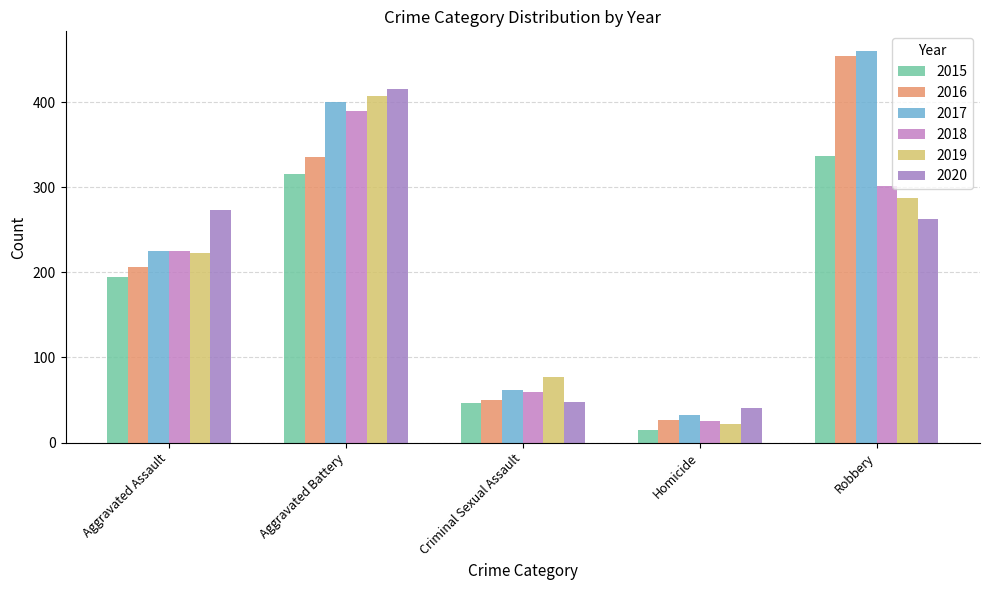

Rank the series by their maximum value, from highest to lowest.

2017, 2016, 2020, 2019, 2018, 2015